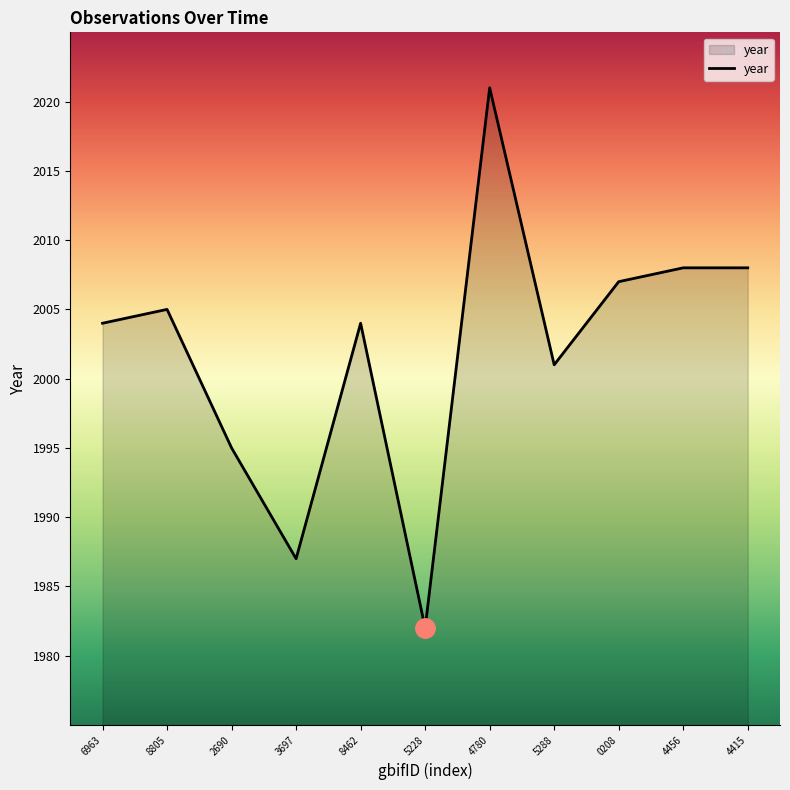

Which has a higher value, 4780 or 5228?

4780